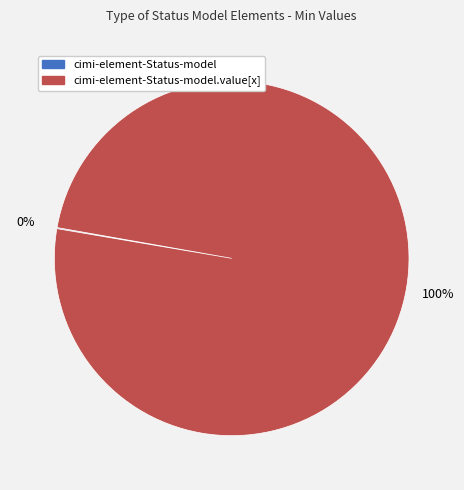

Is there any slice that represents more than half of the pie?

Yes